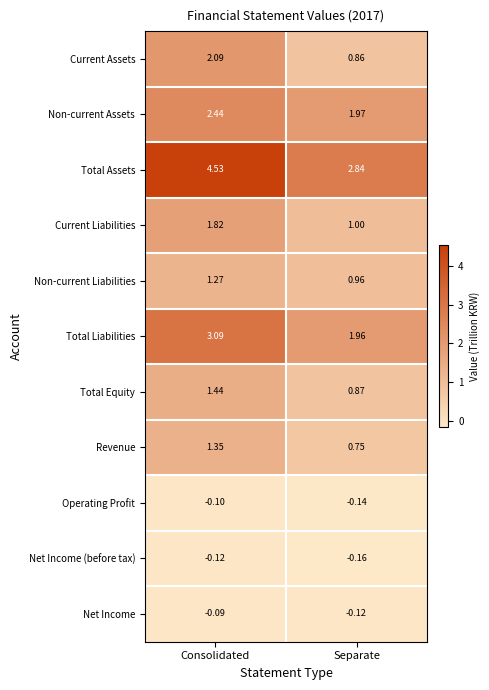

At Separate, list the series in order from smallest to largest.

Net Income (before tax), Operating Profit, Net Income, Revenue, Current Assets, Total Equity, Non-current Liabilities, Current Liabilities, Total Liabilities, Non-current Assets, Total Assets